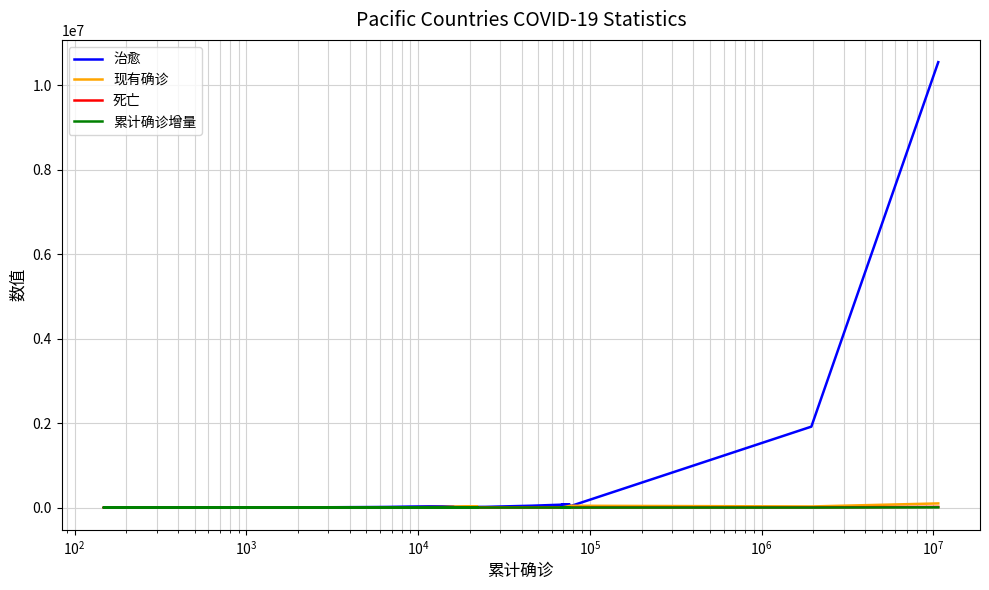

The 现有确诊 series shows 57744 at 18. True or false?

False